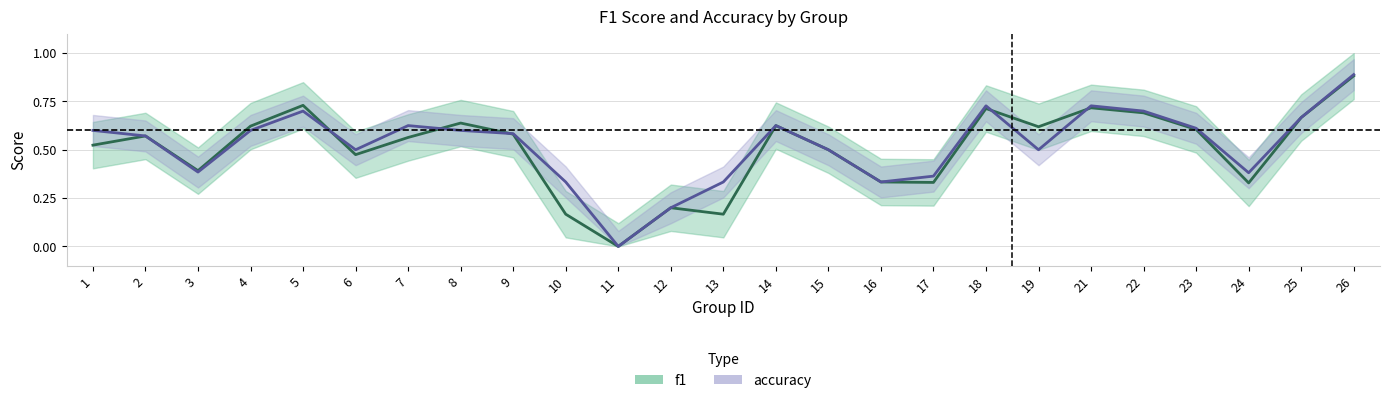

Between which two adjacent categories do f1 and accuracy first intersect?

5 and 6